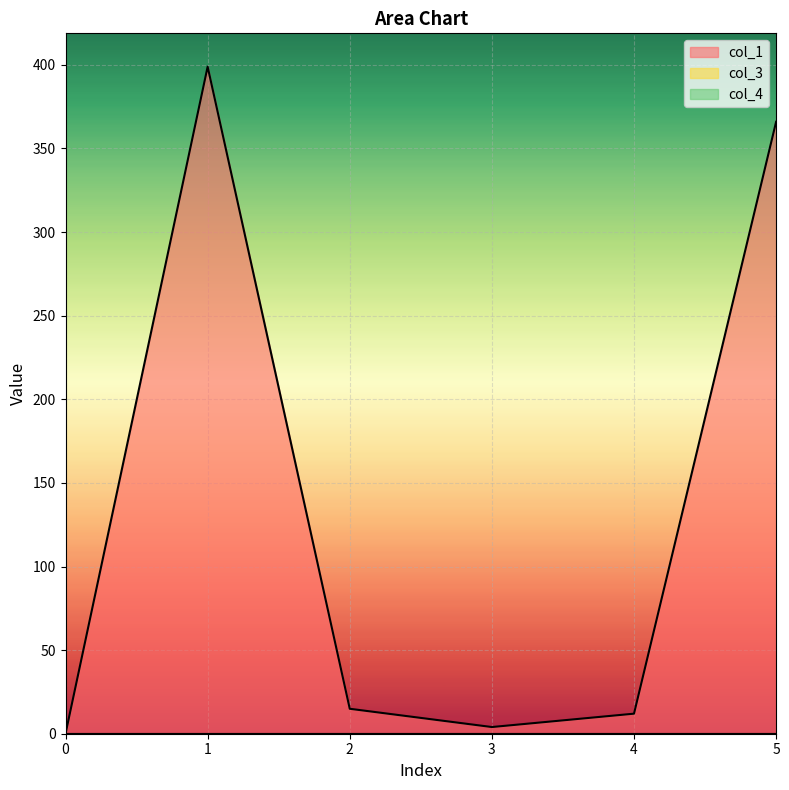

At which category is the sum across all series the highest?

1